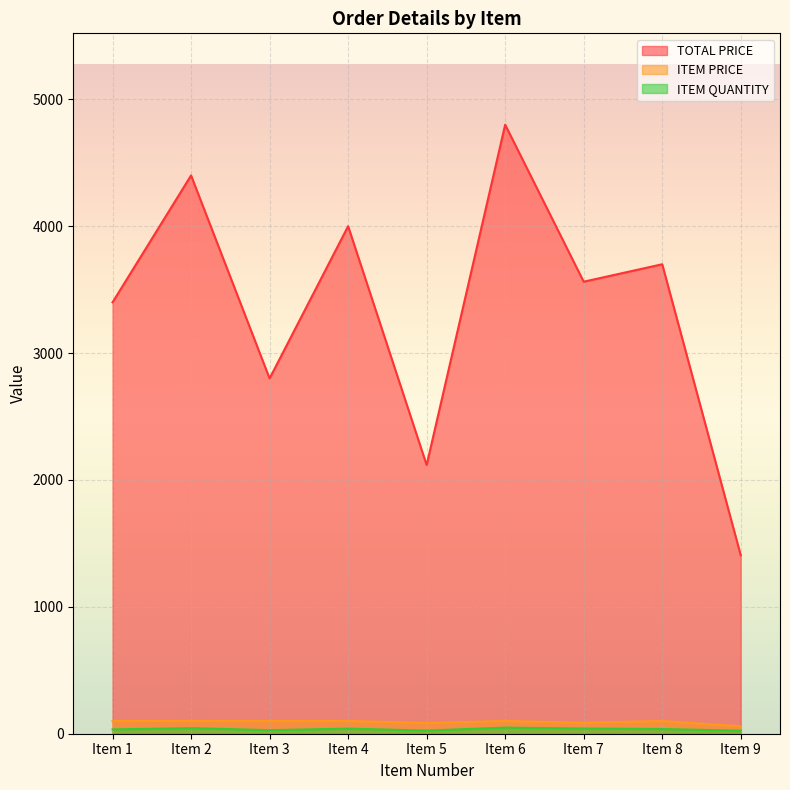

How many interior local valleys does the ITEM QUANTITY series have?

2